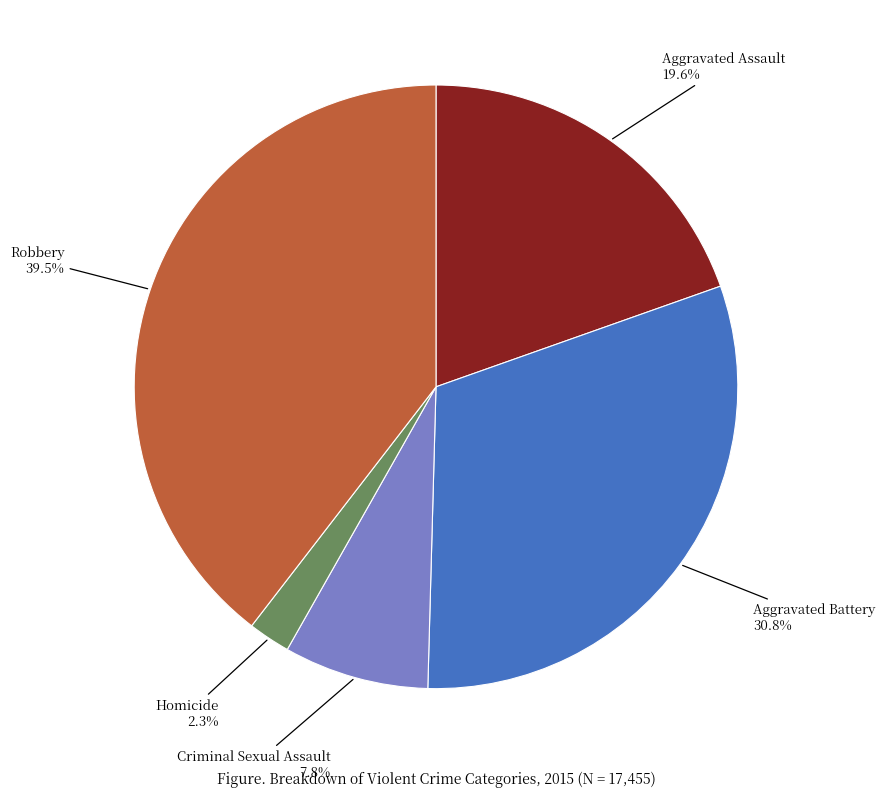

Do Robbery and Aggravated Battery together represent more than half of the pie?

Yes